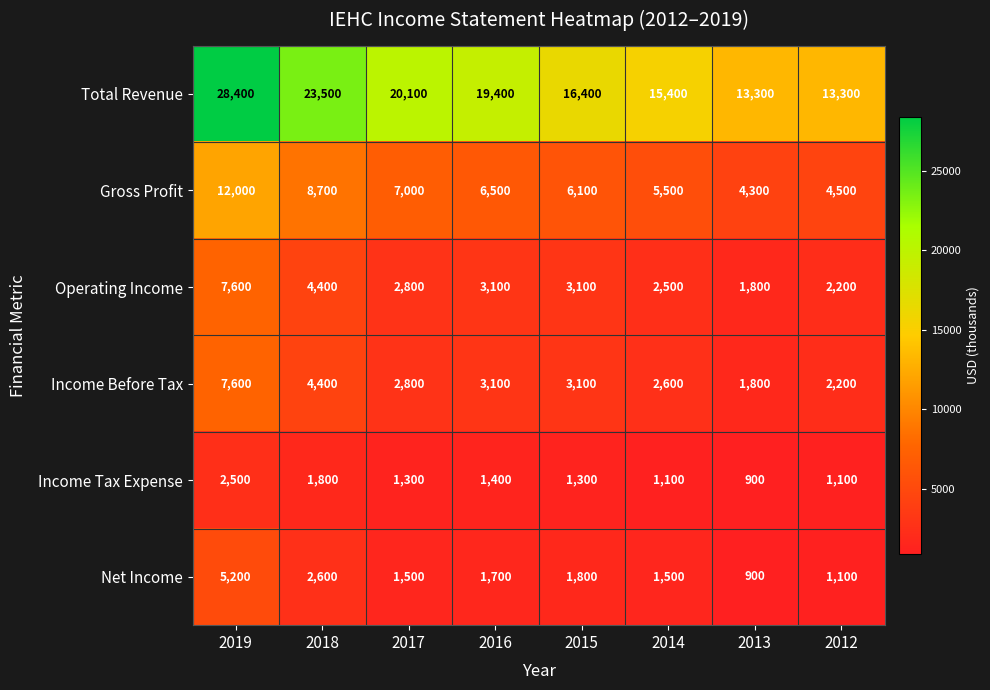

What is the difference between the highest and lowest values at 2016?

18000